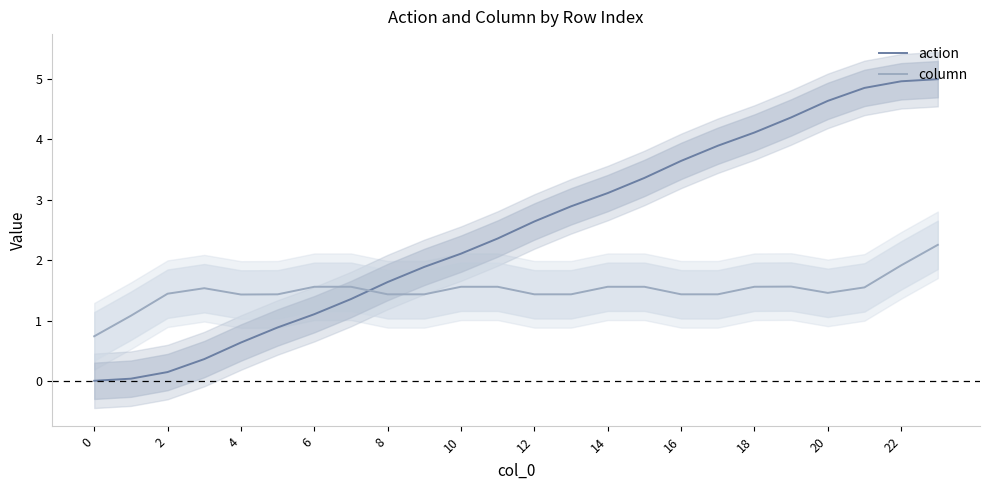

Is it true that action equals 5.0 at 23?

True